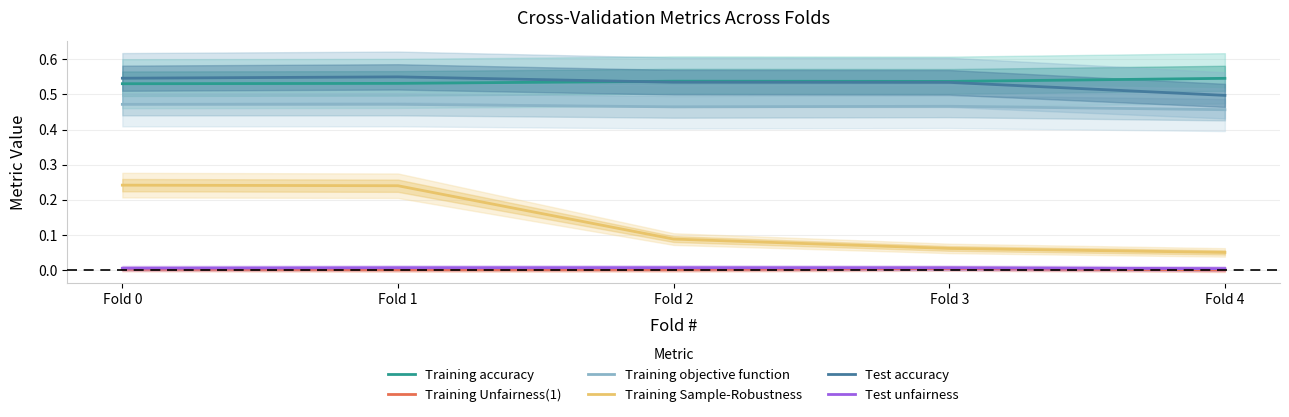

Between Fold 4 and Fold 2, which is larger?

Fold 4